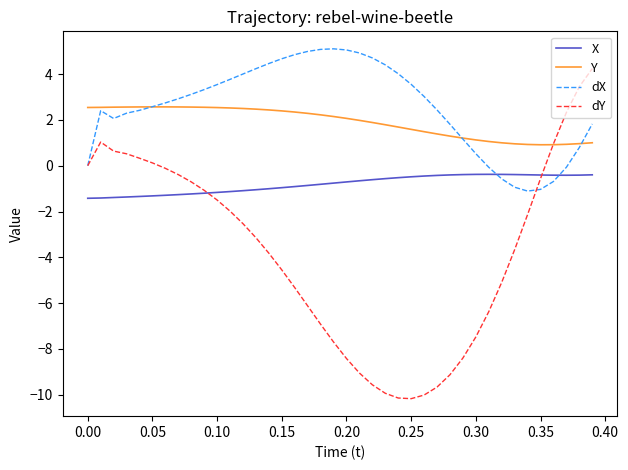

What is the maximum value shown in the chart?

5.1